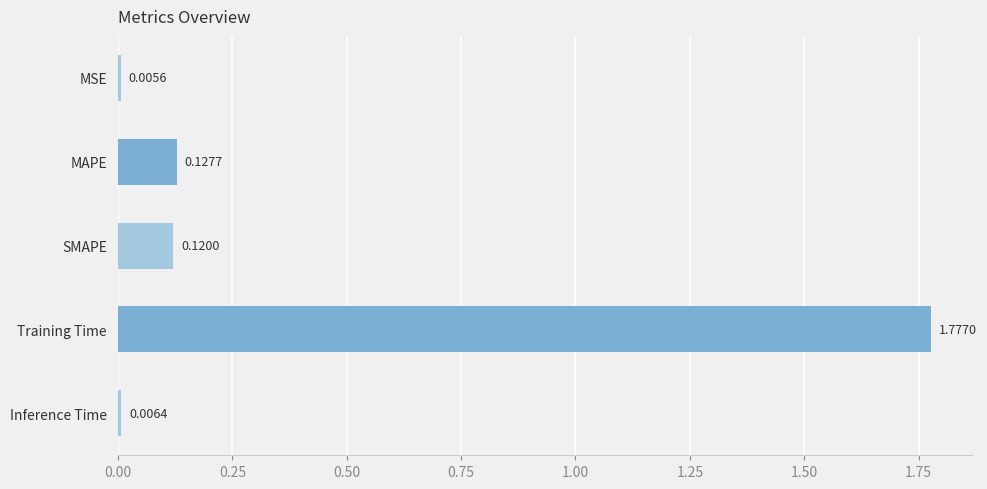

Where is the data nearest to the value 0?

MSE